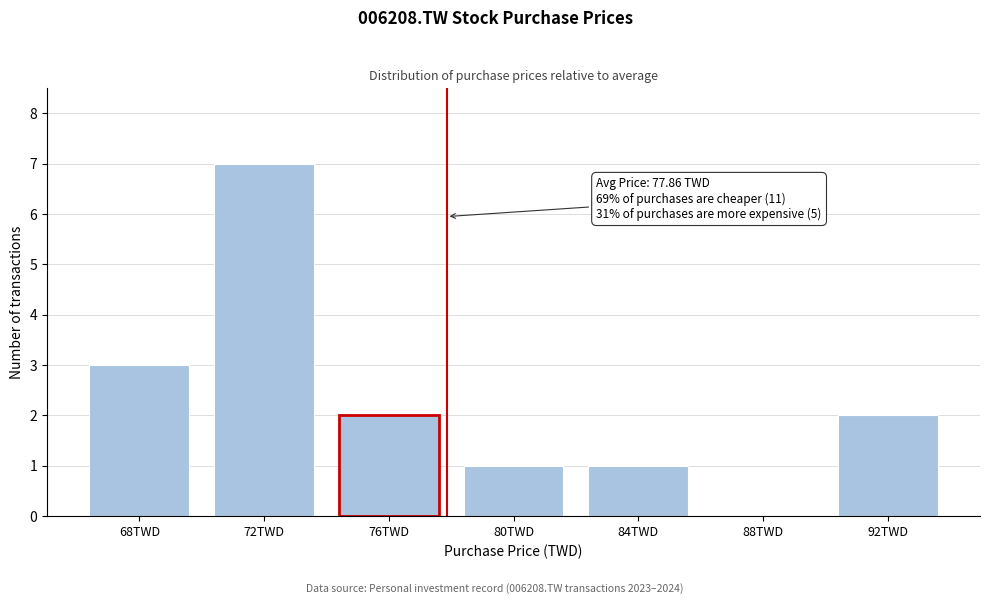

Reading left to right, transcribe all the data shown in this chart.

68TWD=3	72TWD=7	76TWD=2	80TWD=1	84TWD=1	88TWD=0	92TWD=2